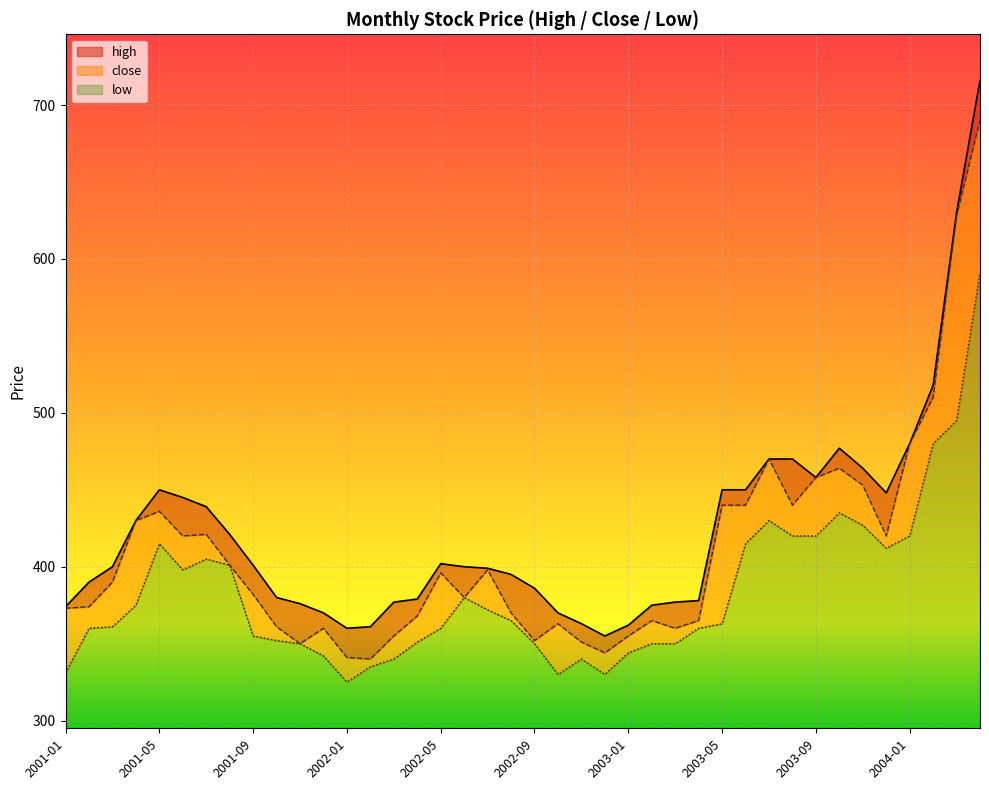

True or false: high and low cross at least once.

False